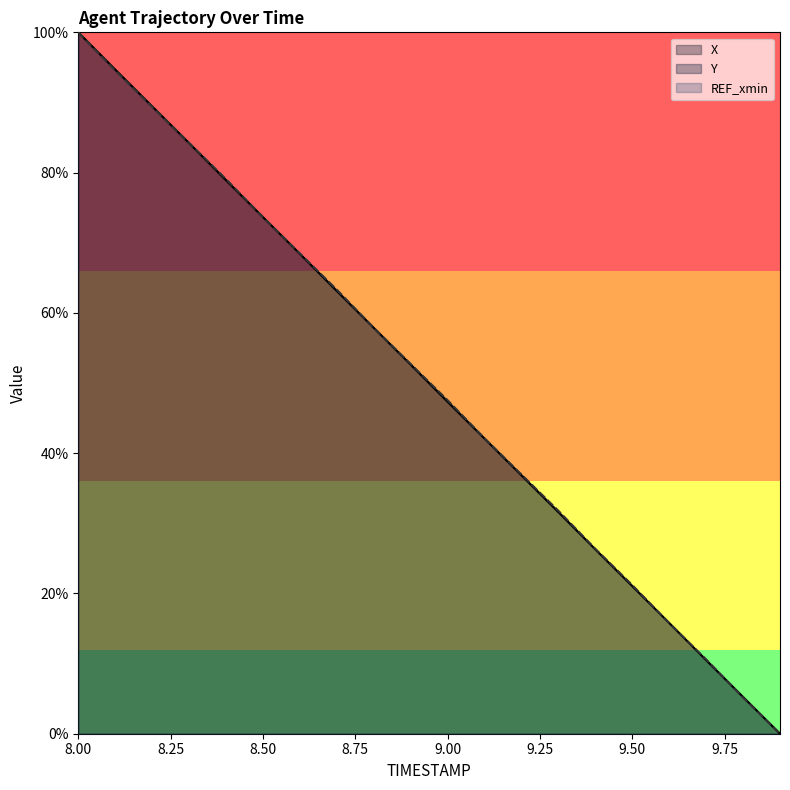

Which series has the largest total across all categories?

Y